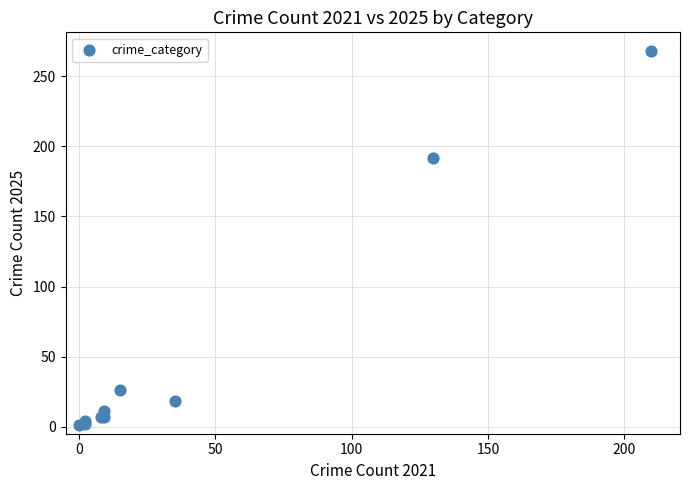

What Y value in the scatter plot is closest to 134?

192